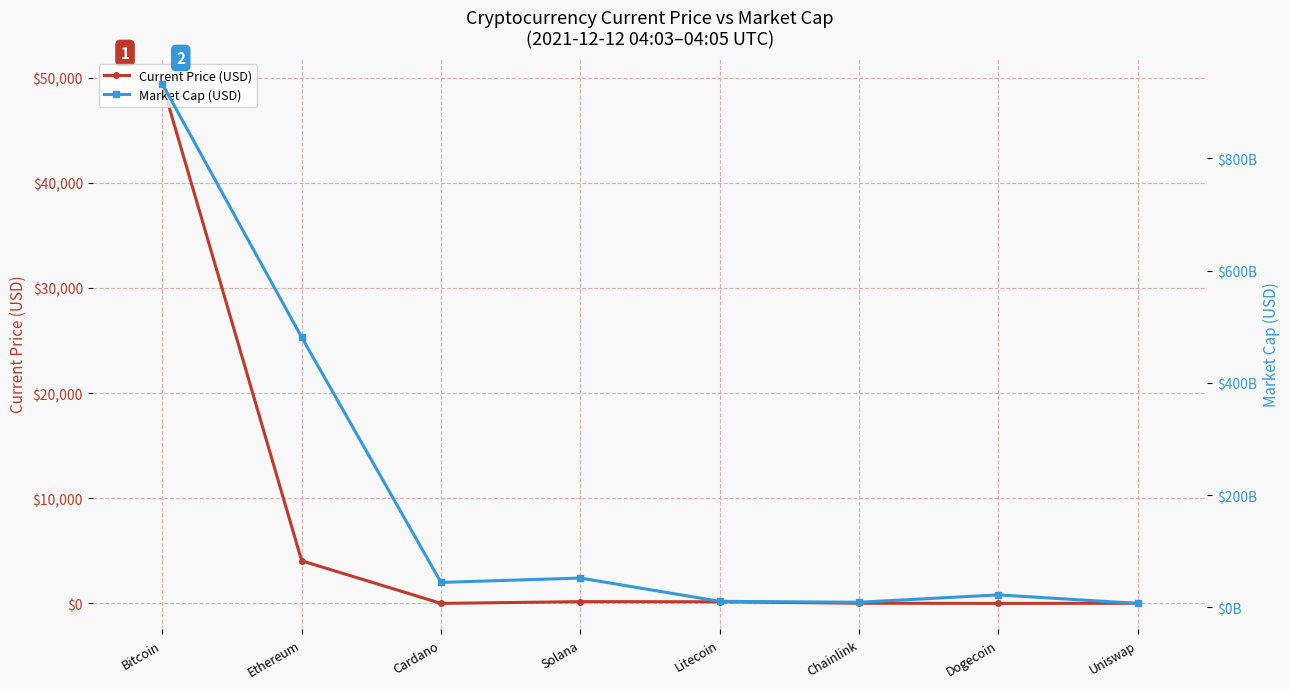

Is this an area chart (filled region under the line)?

No